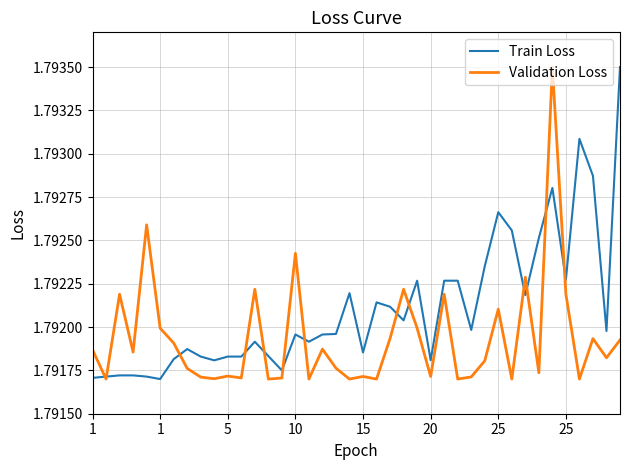

Rank the series by their average value, from highest to lowest.

Train Loss, Validation Loss